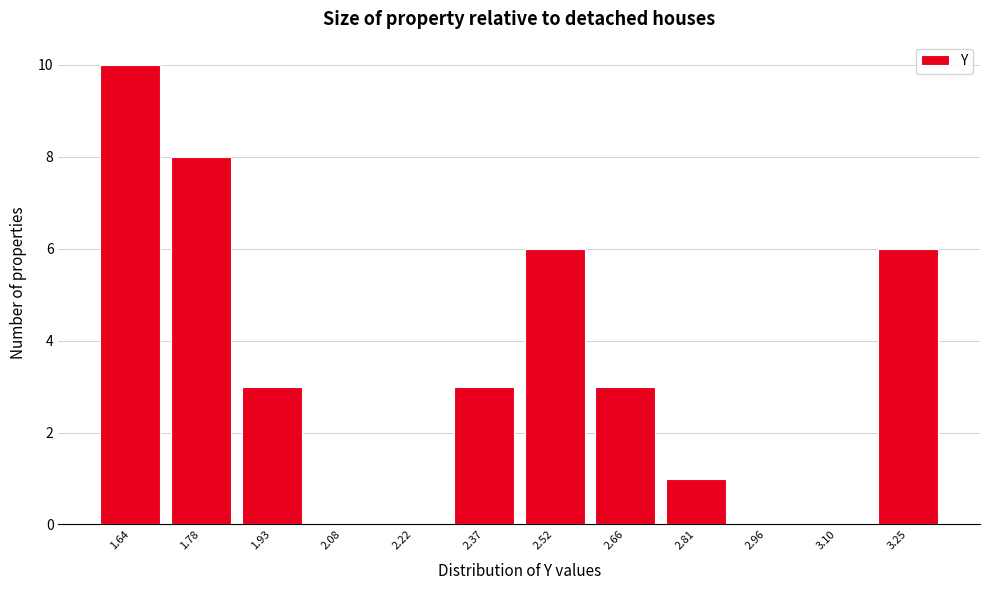

Reading right to left, transcribe all the data shown in this chart.

3.25=6	3.10=0	2.96=0	2.81=1	2.66=3	2.52=6	2.37=3	2.22=0	2.08=0	1.93=3	1.78=8	1.64=10